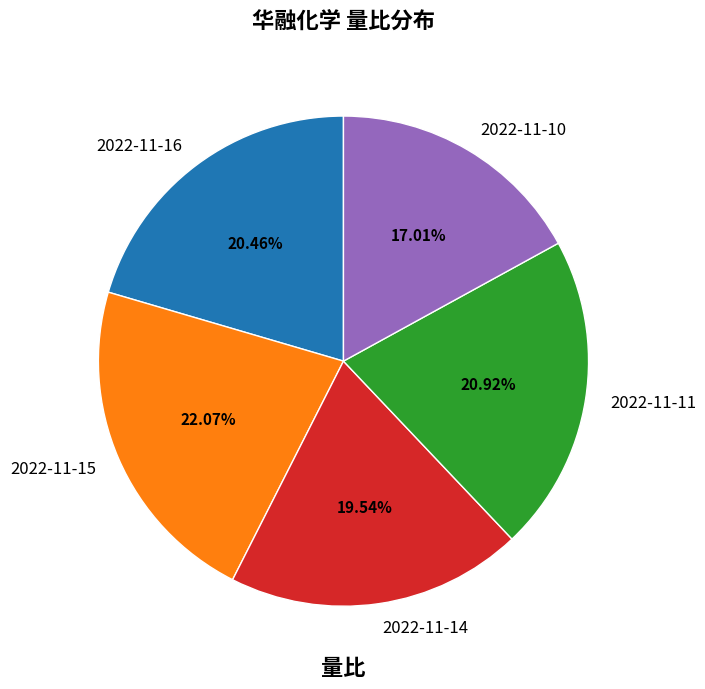

Is 2022-11-15 the majority of the pie?

No